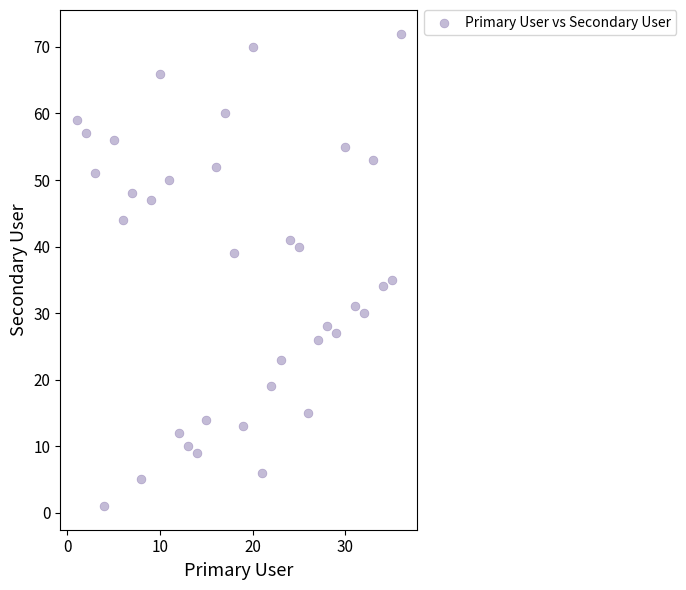

What Y value in the scatter plot is closest to 36?

35